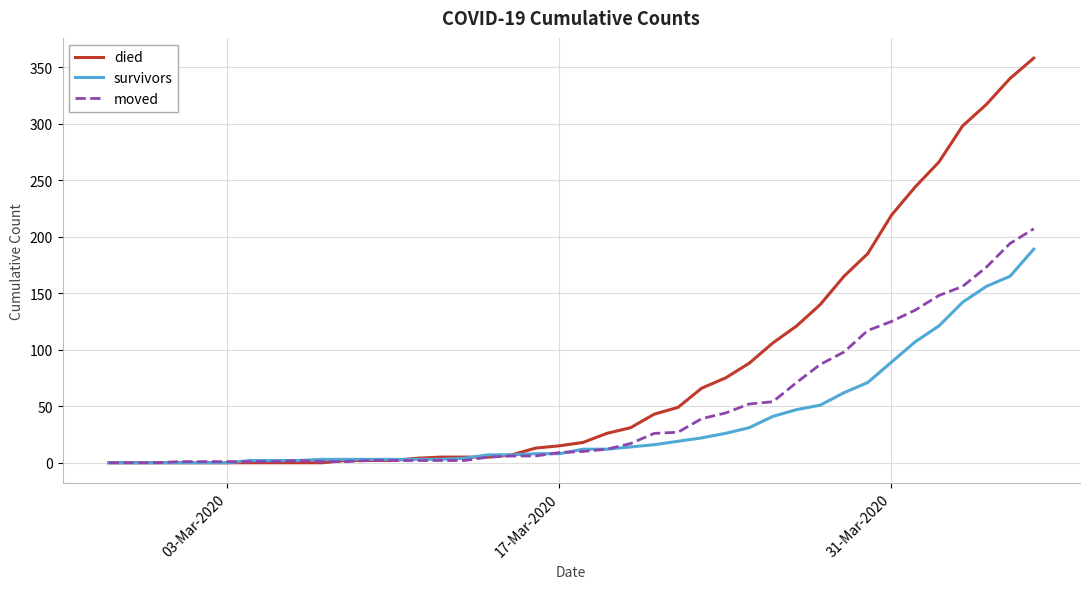

Rank the series by their maximum value, from highest to lowest.

died, moved, survivors